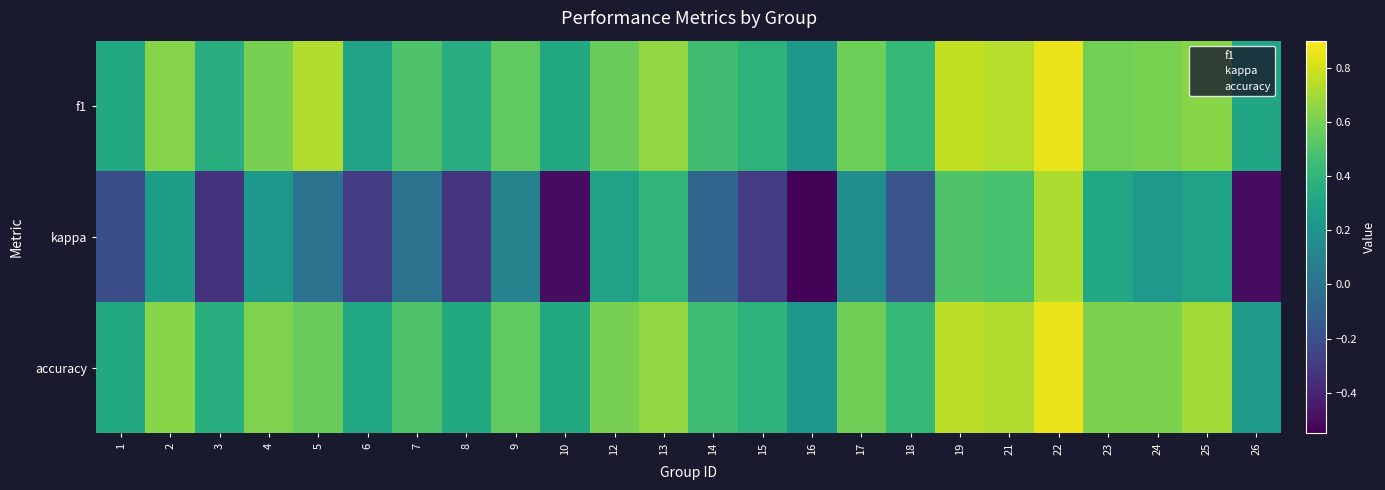

What is the difference between the highest and lowest values at 14?

0.5